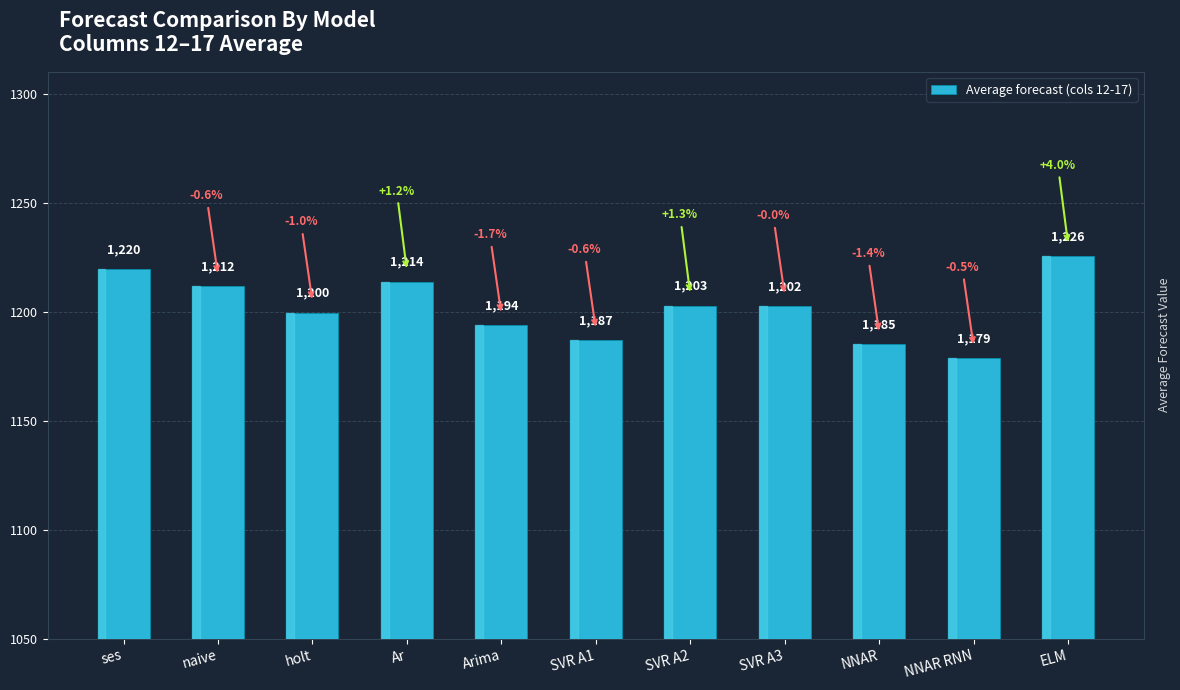

Is it true that the value at ELM is 1825.6?

False